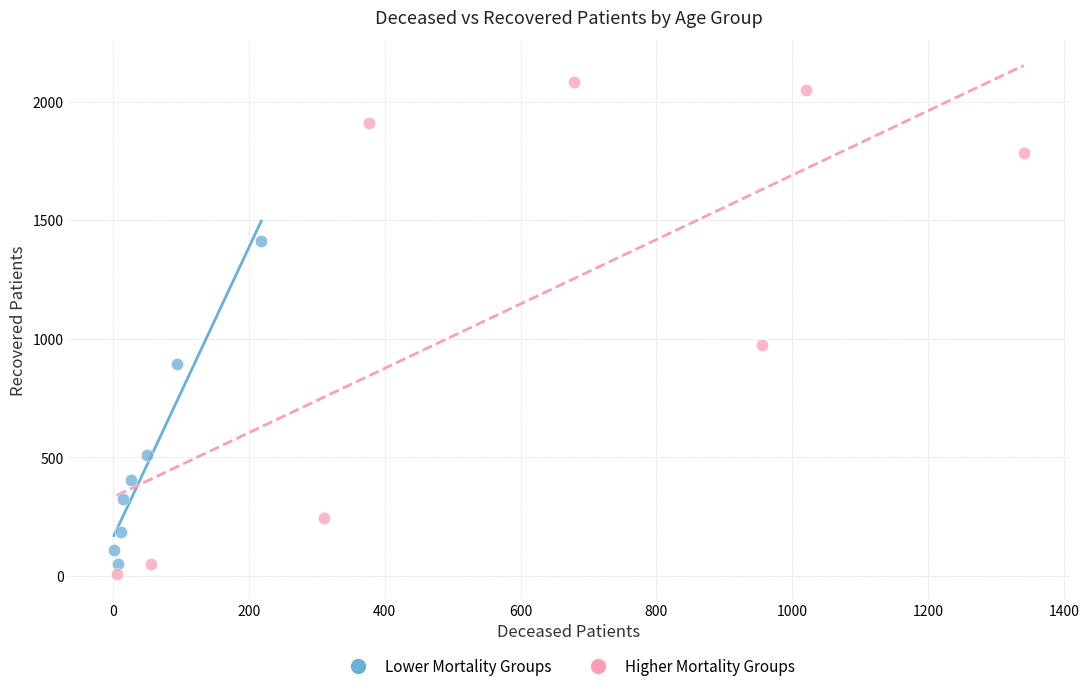

Which series reaches the maximum Y coordinate?

Higher Mortality Groups